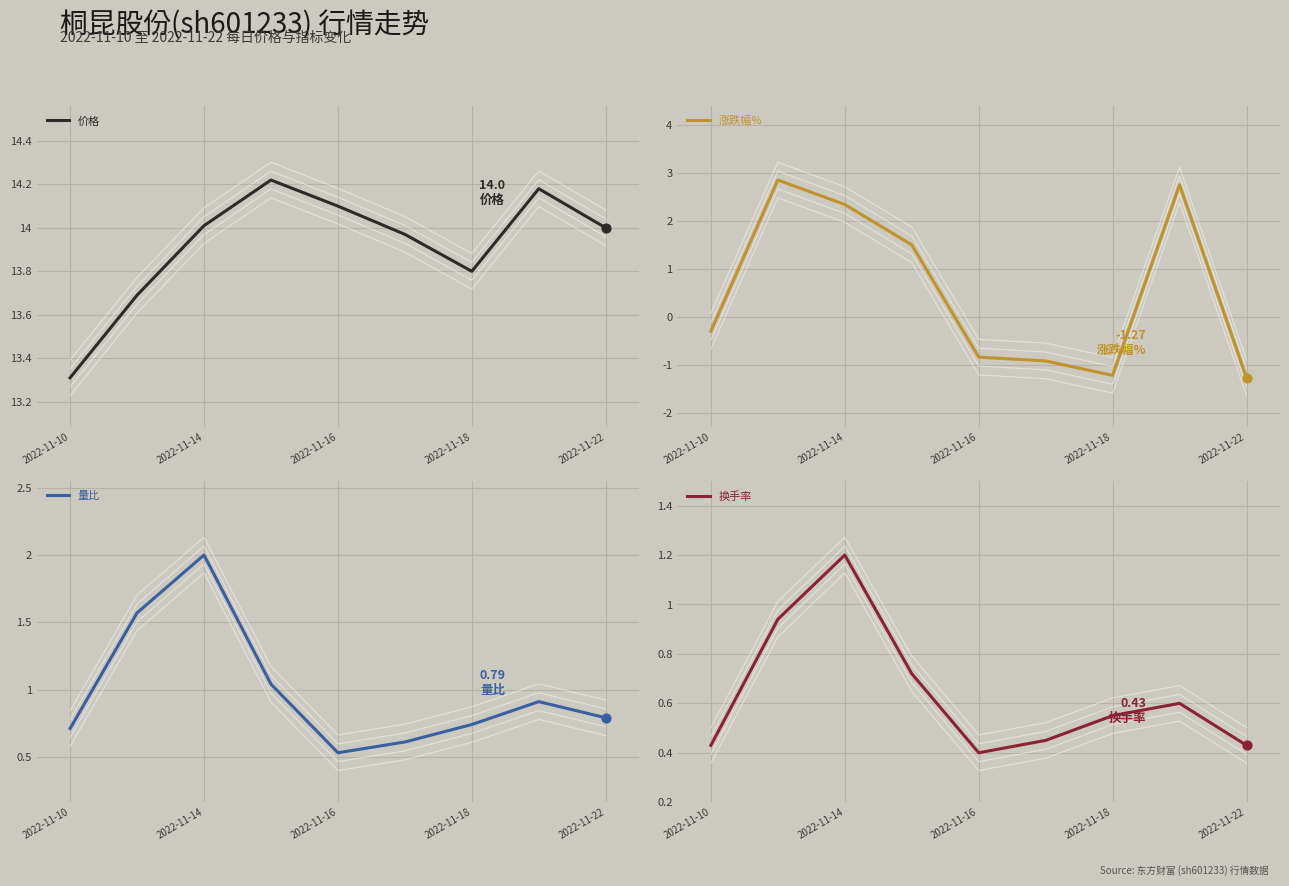

Is it true that 价格 equals 18.2 at 2022-11-10?

False